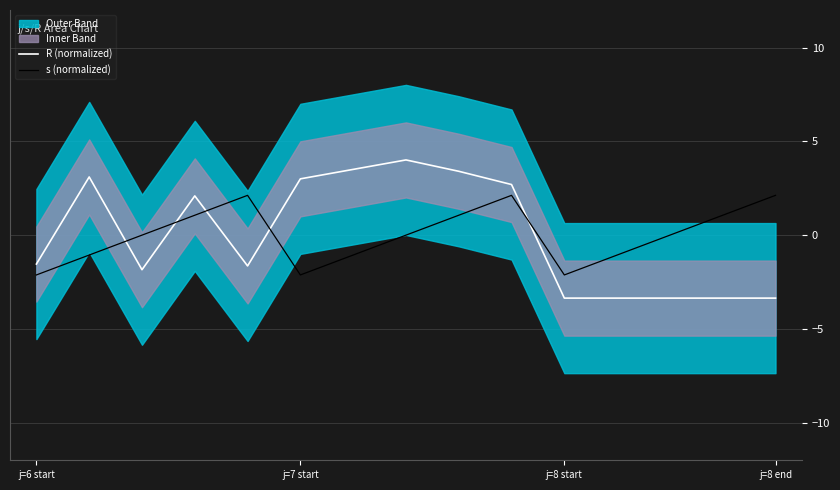

The value of R (normalized) at 13 is -4.6. True or false?

False